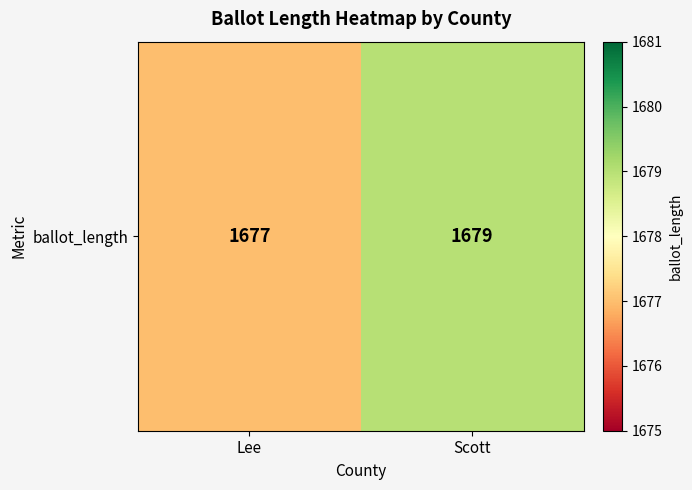

Reading left to right, list all the values displayed in this chart.

Lee=1677	Scott=1679